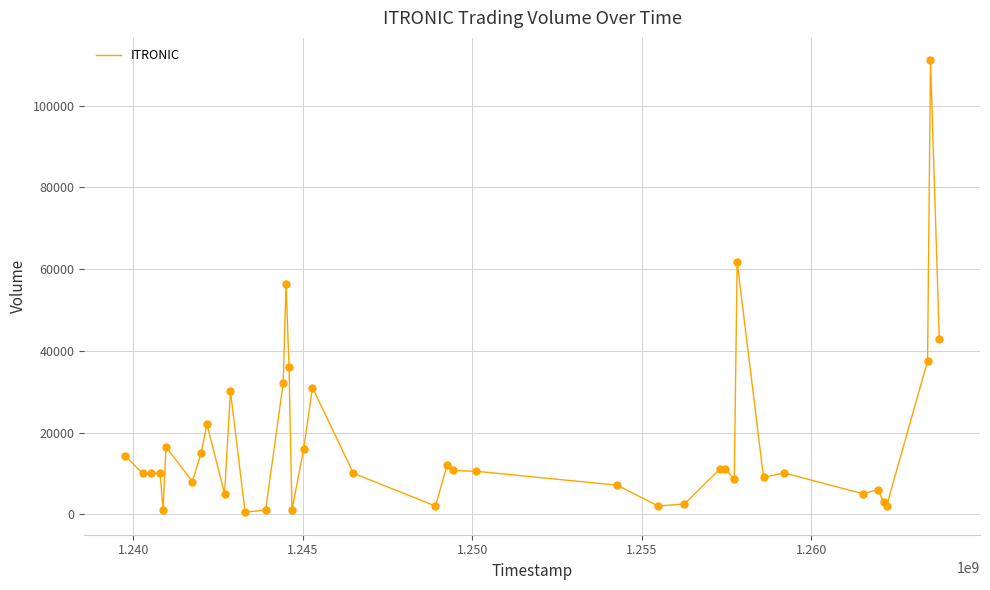

What is the difference between the maximum and minimum values?

110600